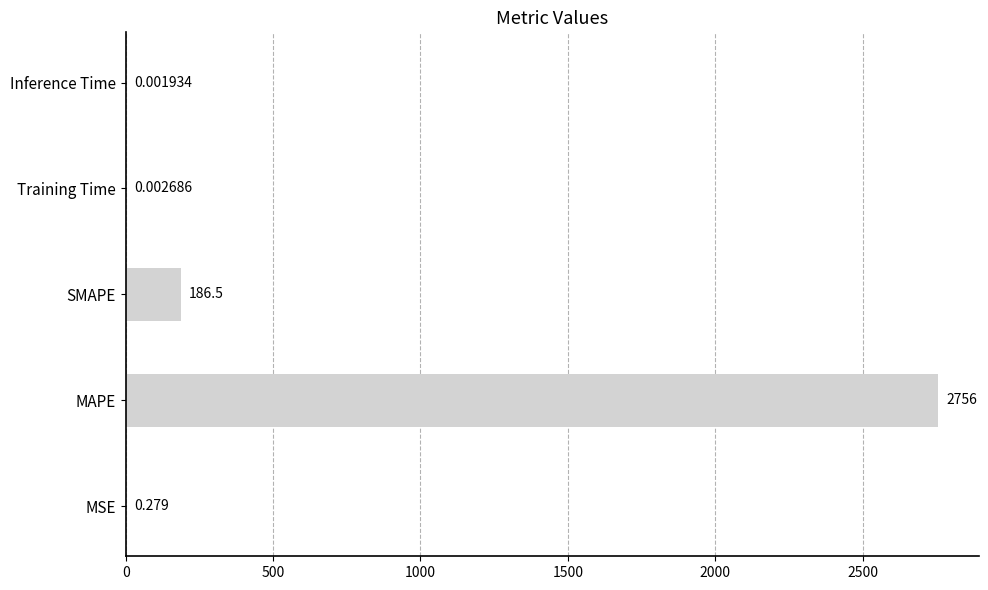

At which category does the chart reach its peak across all series?

MAPE